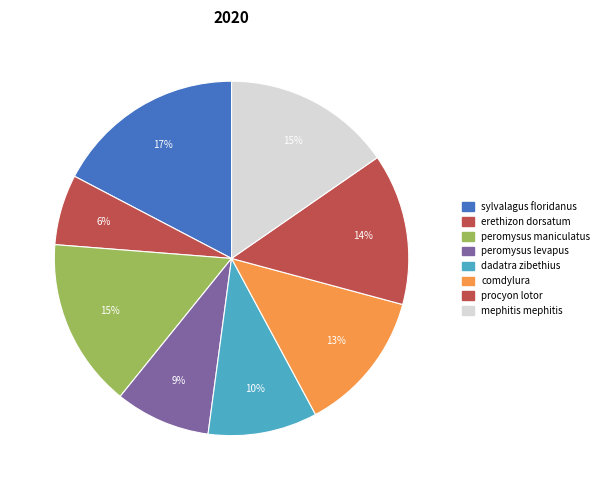

To the nearest percent, what is the difference between the largest and smallest slice percentages?

11%